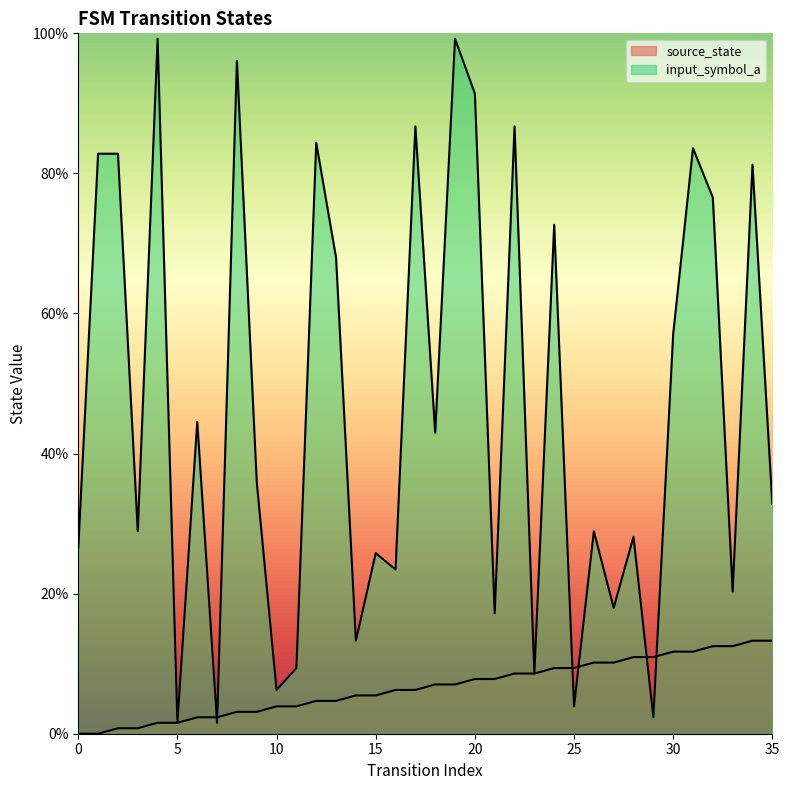

How many data points does each series have?

36